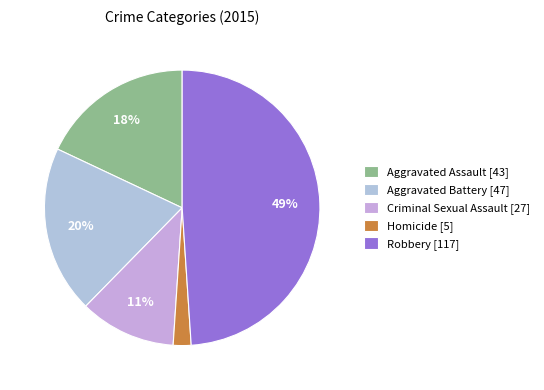

To the nearest percent, what is the combined percentage of Homicide and Robbery?

51%